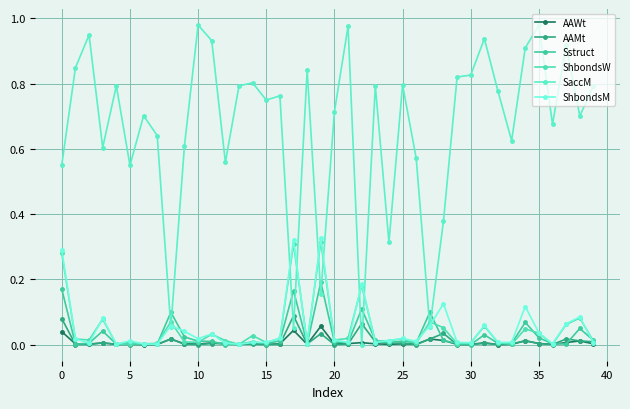

What are all the series names shown in the legend?

AAWt, AAMt, Sstruct, ShbondsW, SaccM, ShbondsM